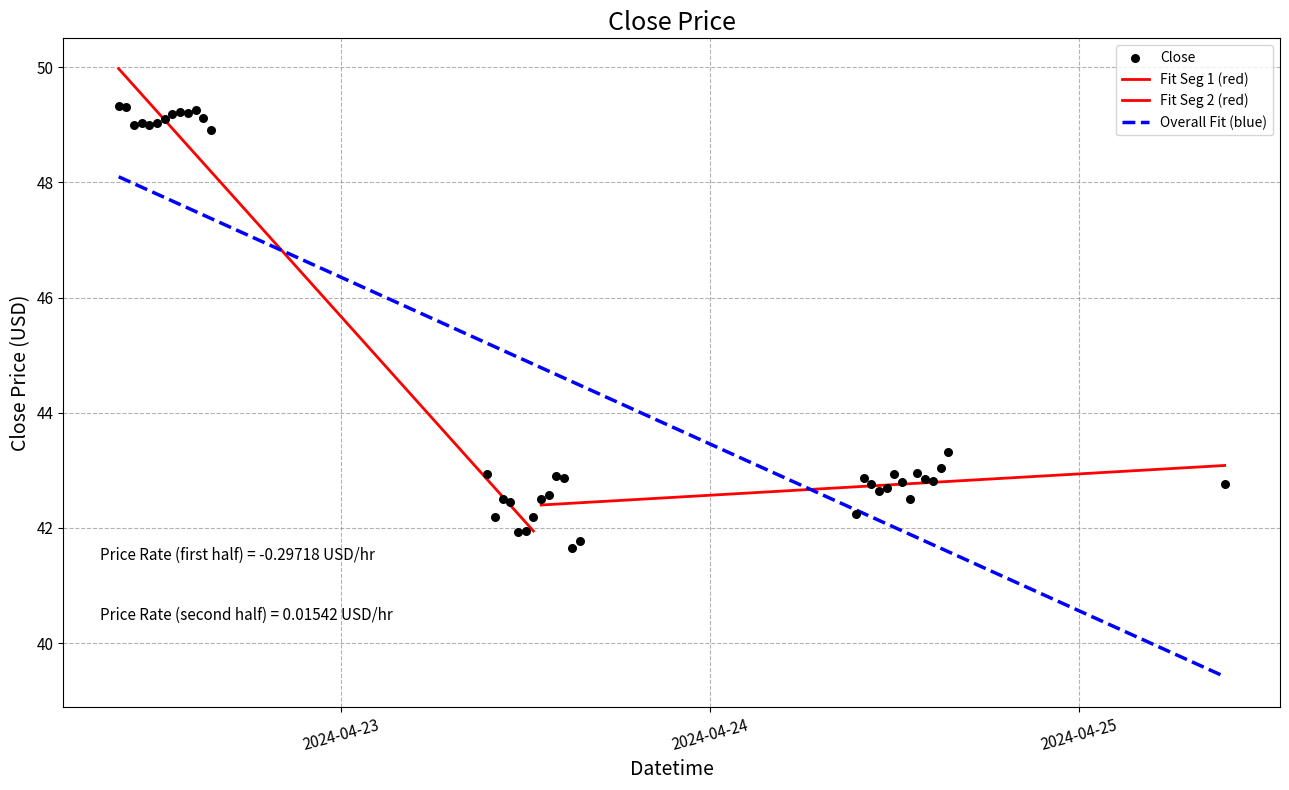

What is the change in value from 2024-04-23 14:00:00 to 2024-04-25 09:30:00?

-0.1